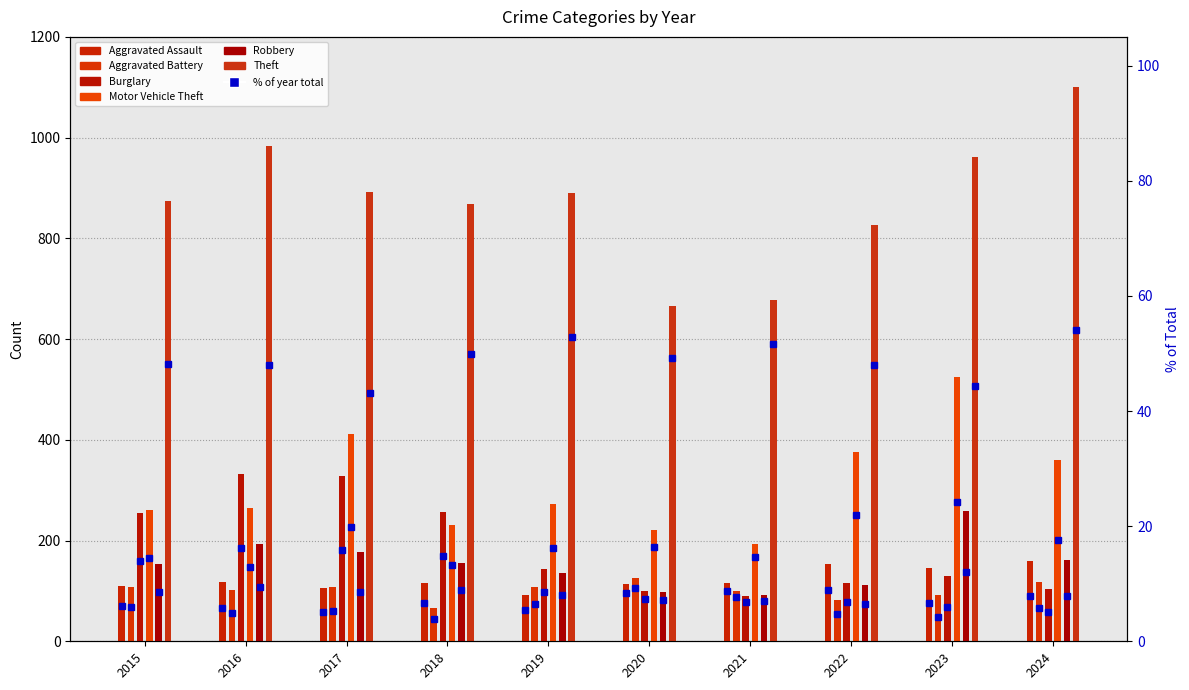

What is the average value of the Aggravated Assault series?

123